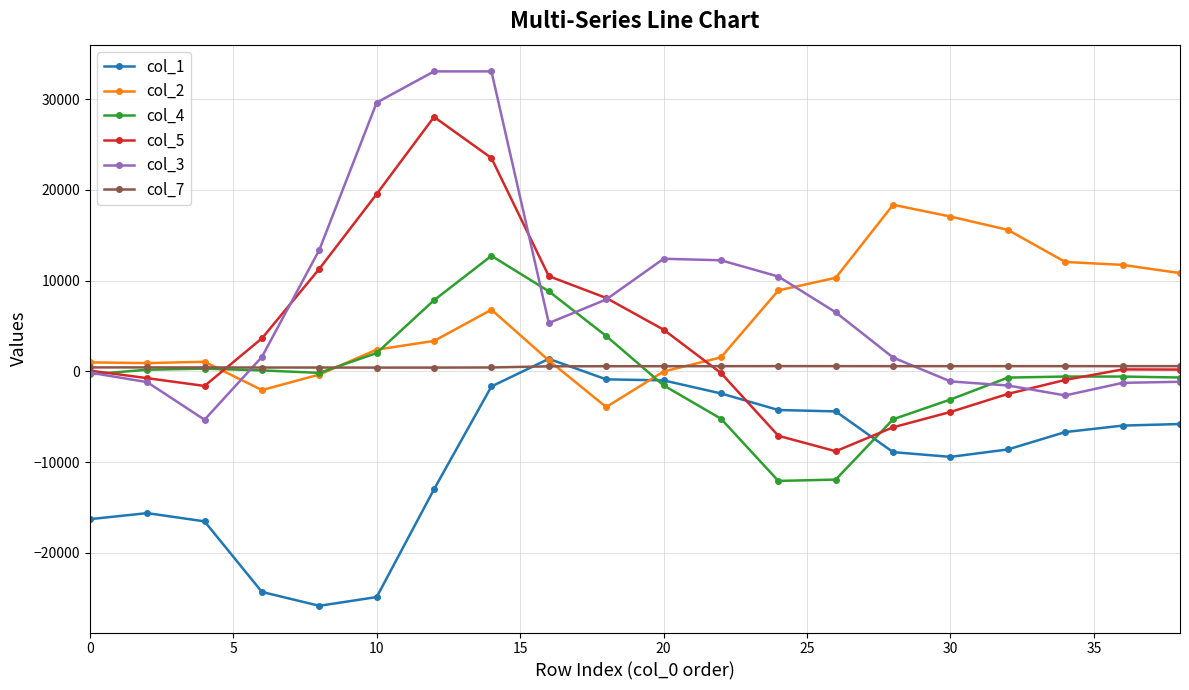

True or false: col_5 and col_2 intersect in this chart.

True